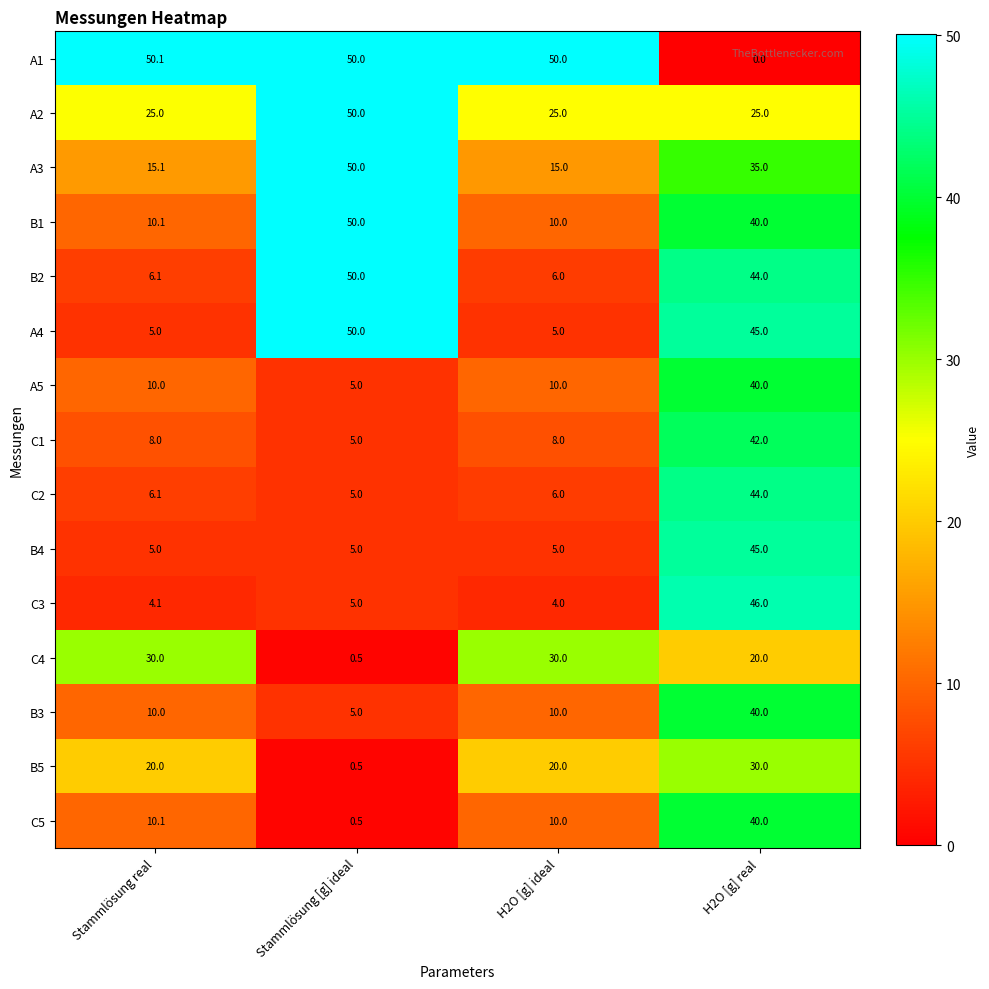

What is the approximate value of A4 at Stammlösung [g] ideal?

50.0